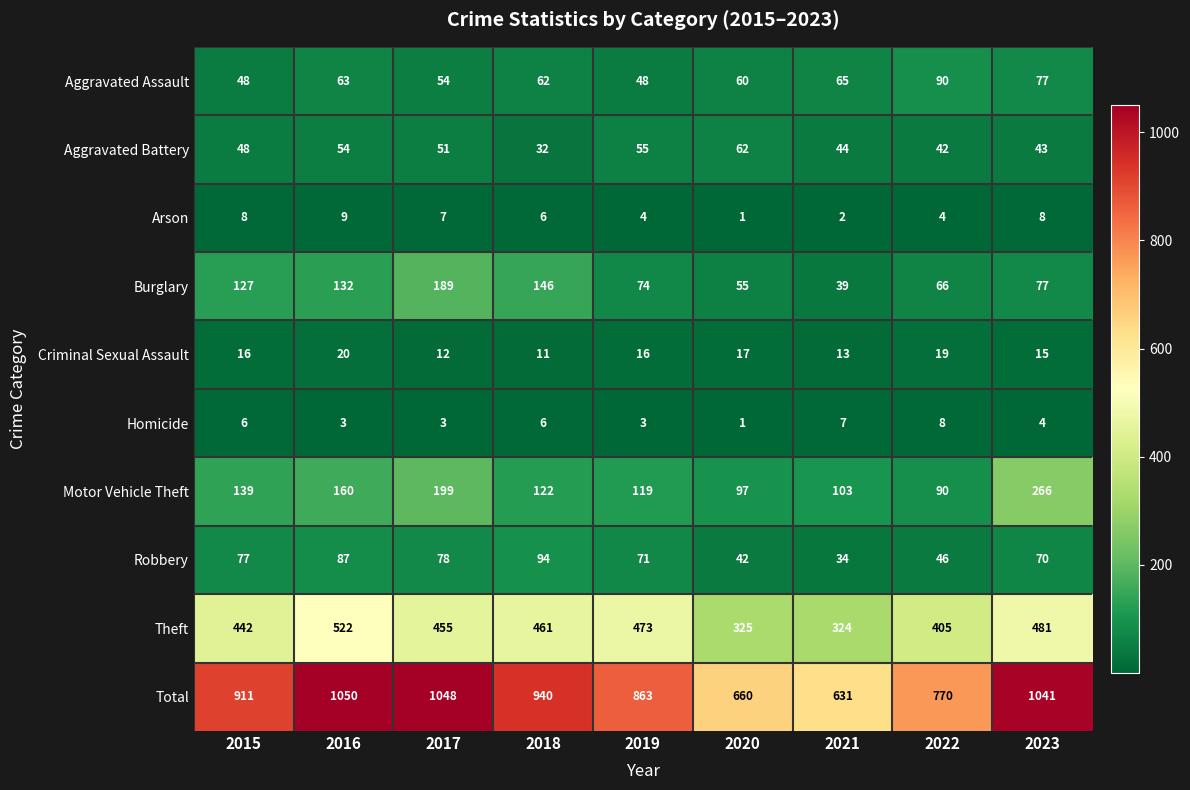

List the series in order of their peak value, highest first.

Total, Theft, Motor Vehicle Theft, Burglary, Robbery, Aggravated Assault, Aggravated Battery, Criminal Sexual Assault, Arson, Homicide